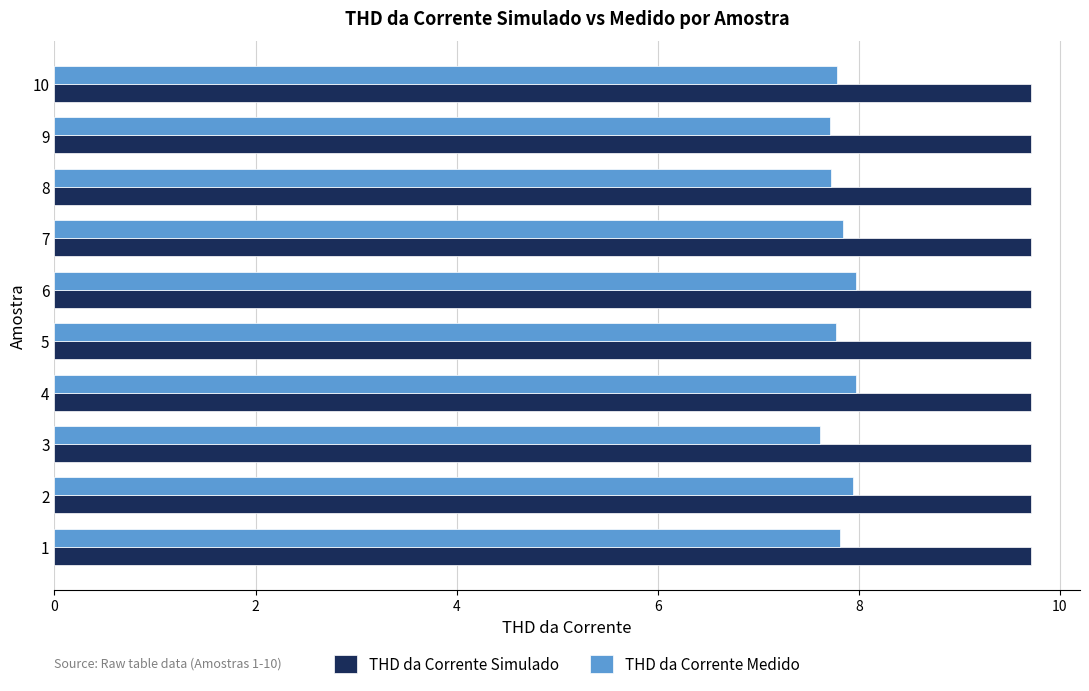

What is the greatest value displayed?

9.7